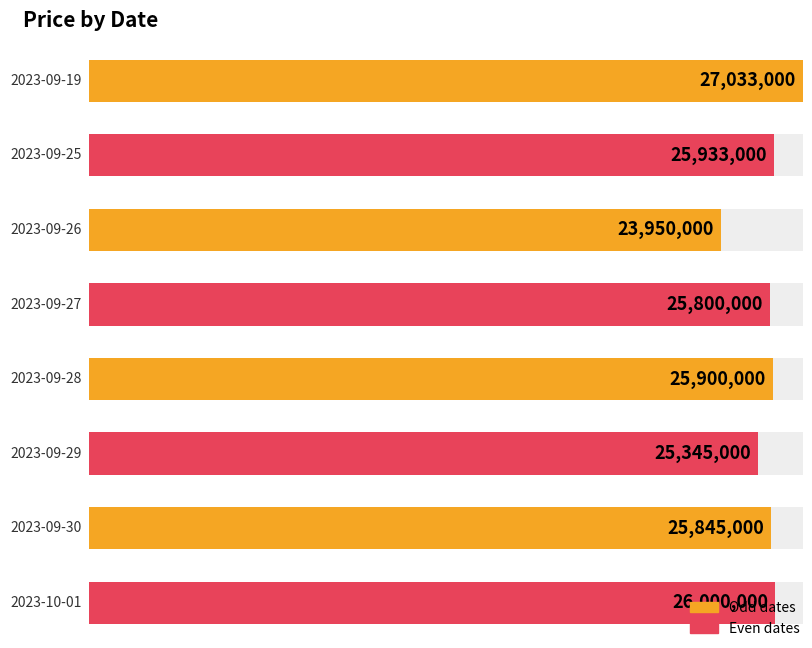

The chart shows a value of 17733984 at 2023-09-29. True or false?

False